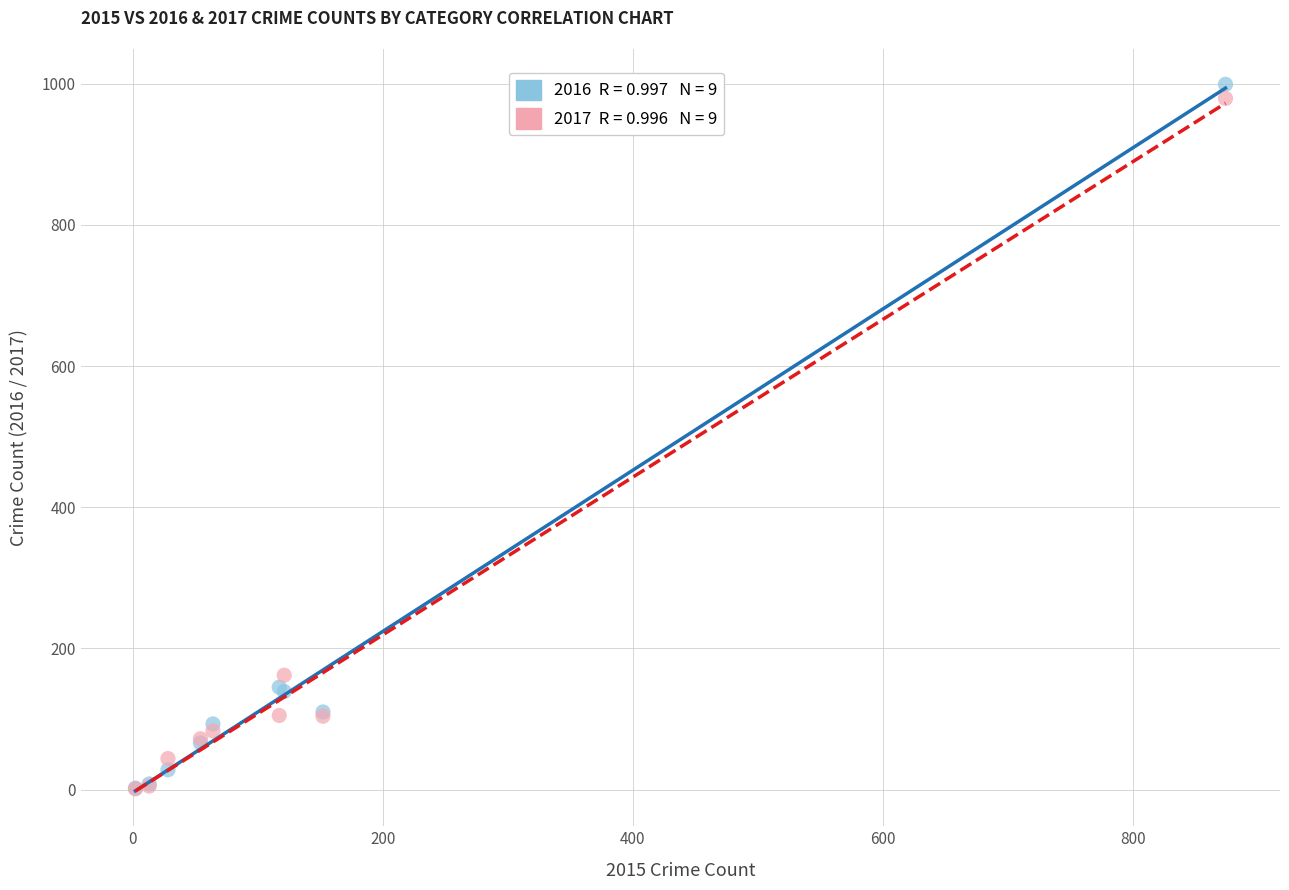

Across all series, what Y value is closest to 500?

162